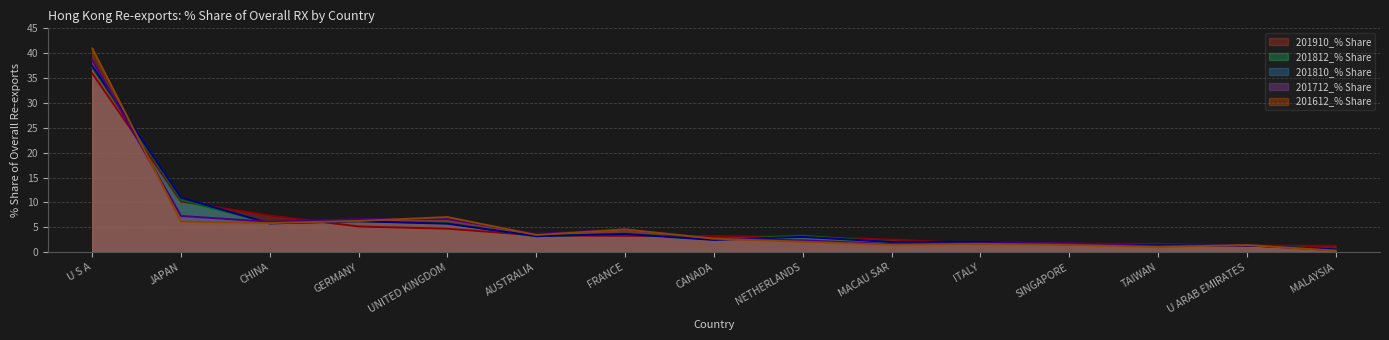

What is the value of the 201812_% Share point at the 2nd from the left?

10.5